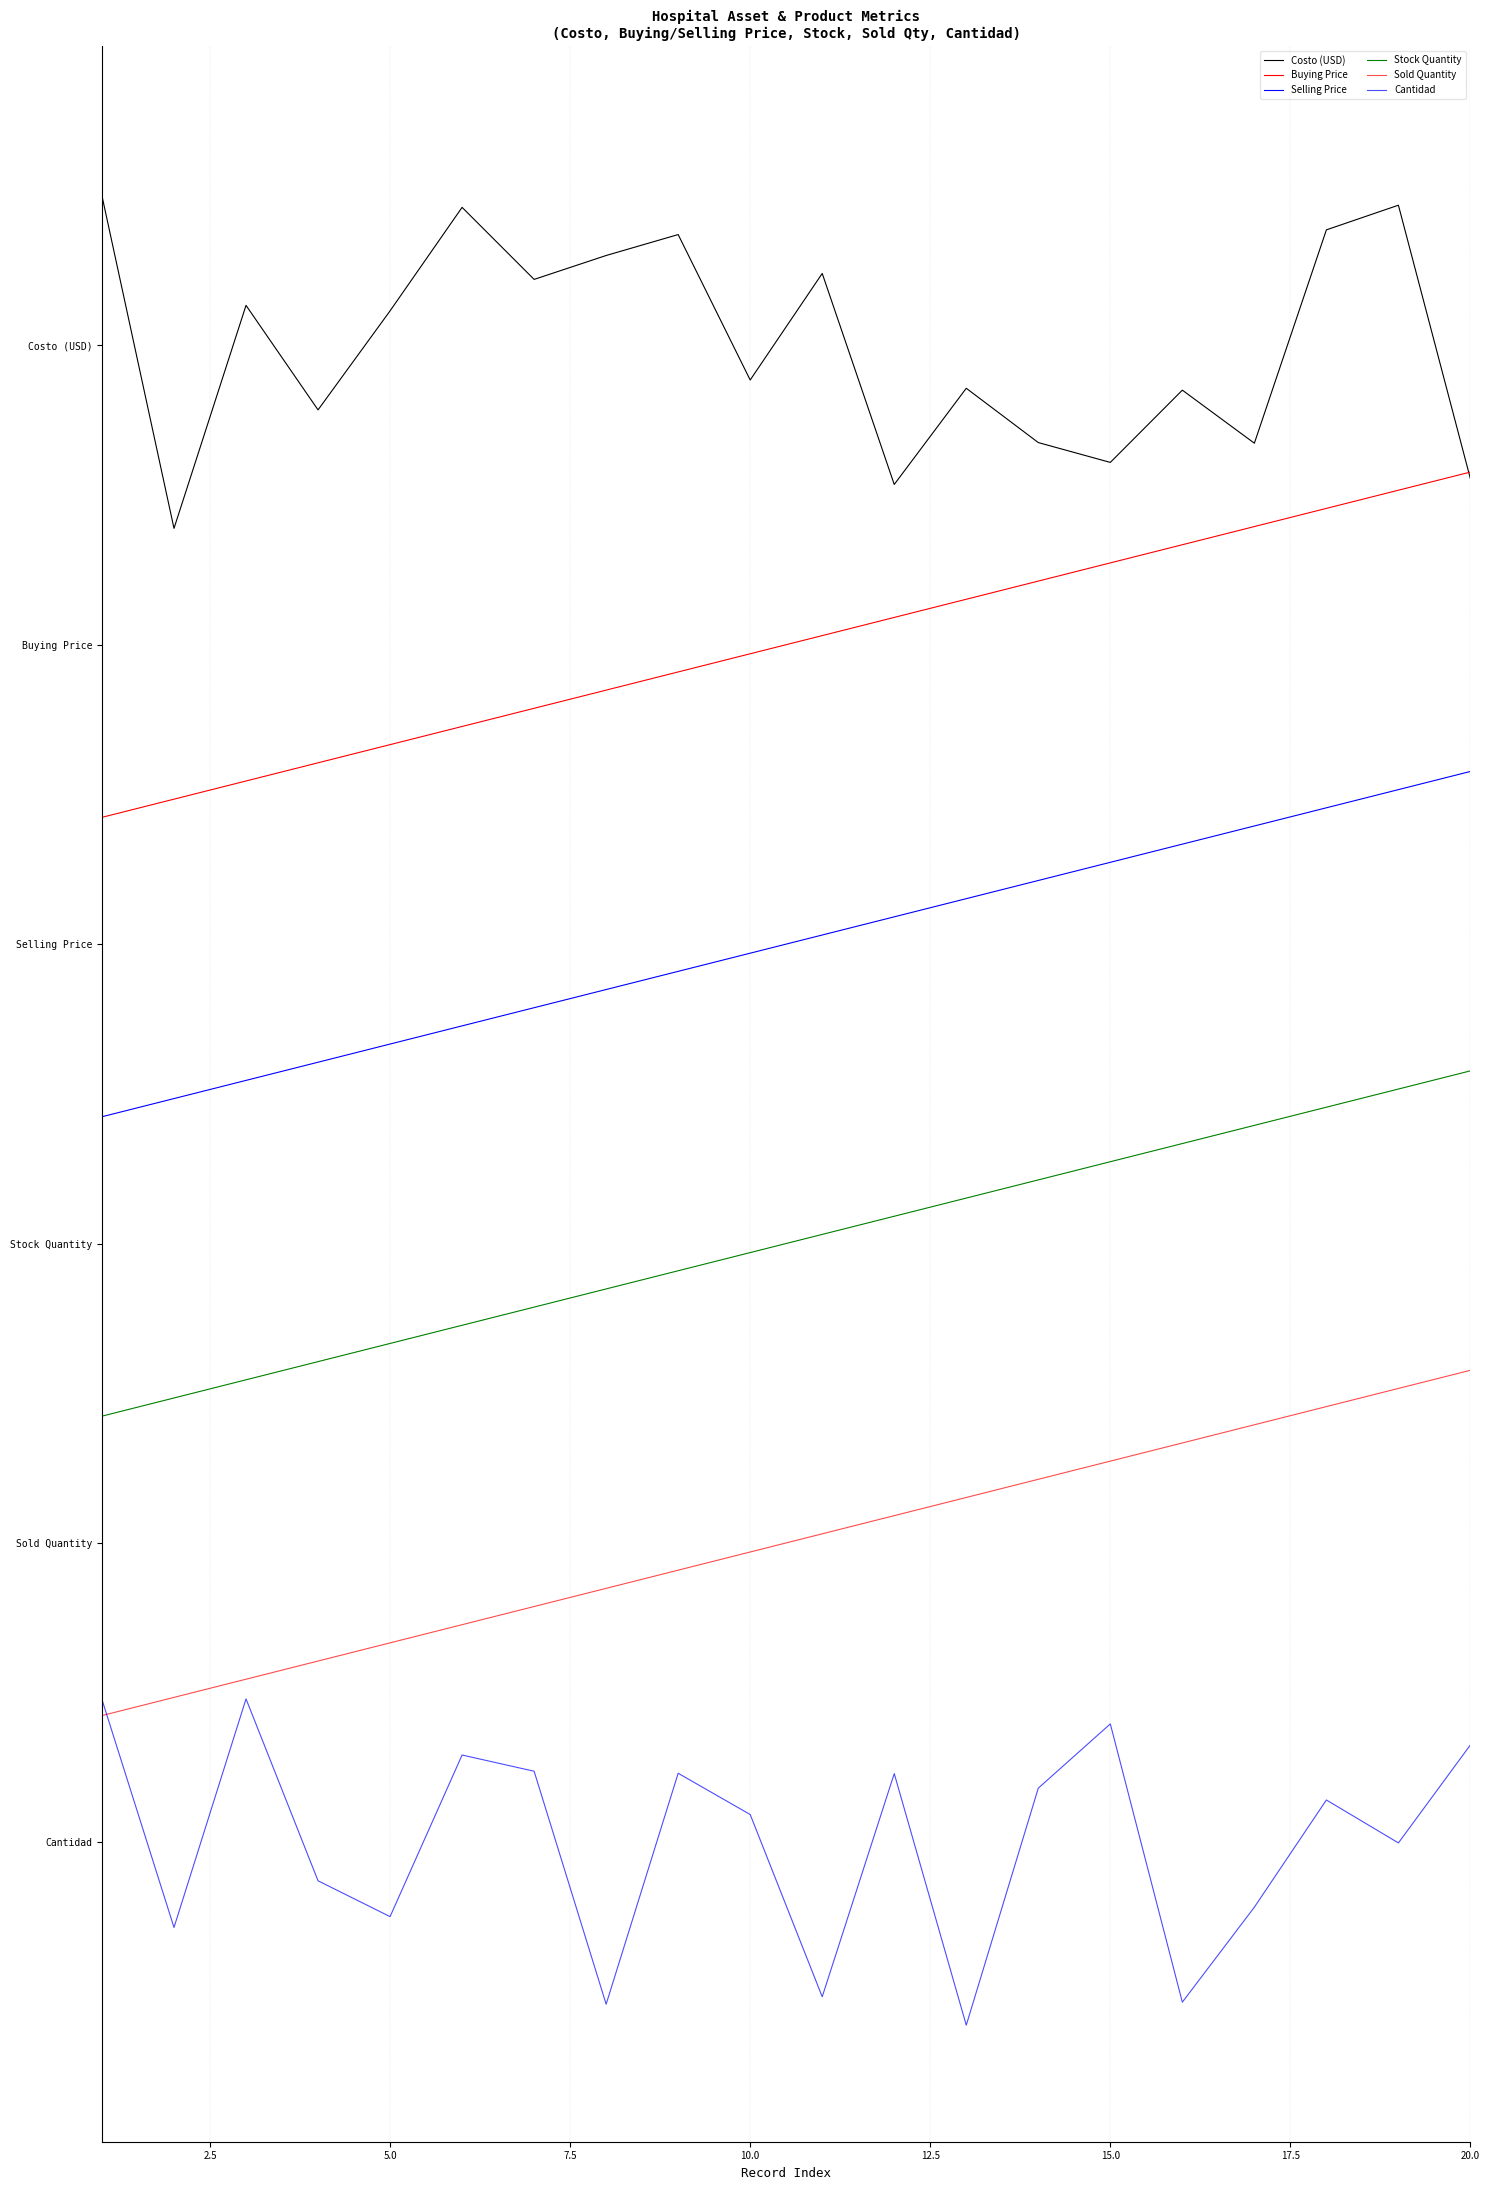

What are all the series names shown in the legend?

Costo (USD), Buying Price, Selling Price, Stock Quantity, Sold Quantity, Cantidad